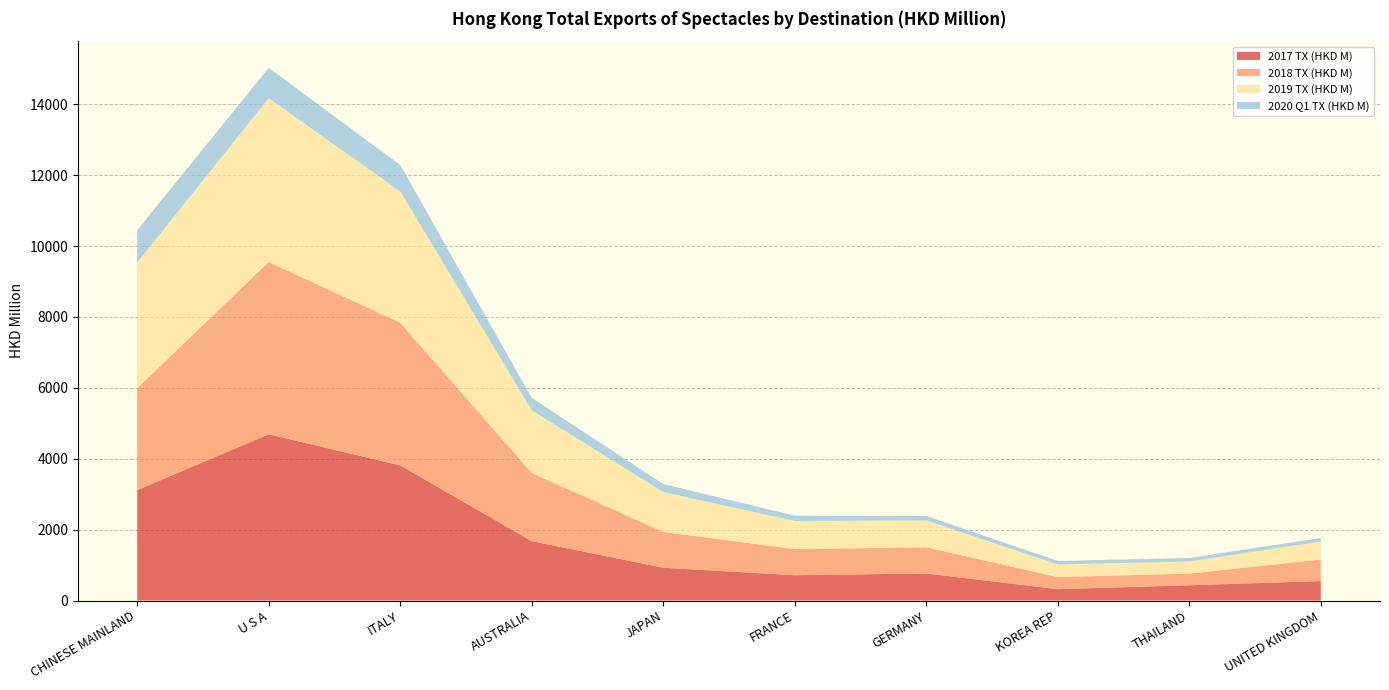

Reading left to right, transcribe all the data shown in this chart.

2017 TX (HKD M): CHINESE MAINLAND=3113.9	U S A=4690.1	ITALY=3812.8	AUSTRALIA=1674.7	JAPAN=924.5	FRANCE=714.0	GERMANY=762.8	KOREA REP=319.2	THAILAND=430.5	UNITED KINGDOM=547.9
2018 TX (HKD M): CHINESE MAINLAND=2875.8	U S A=4863.5	ITALY=4024.7	AUSTRALIA=1925.4	JAPAN=1013.5	FRANCE=736.0	GERMANY=740.0	KOREA REP=344.1	THAILAND=328.6	UNITED KINGDOM=609.3
2019 TX (HKD M): CHINESE MAINLAND=3545.6	U S A=4620.0	ITALY=3704.5	AUSTRALIA=1766.3	JAPAN=1122.3	FRANCE=793.3	GERMANY=758.9	KOREA REP=353.4	THAILAND=342.9	UNITED KINGDOM=509.4
2020 Q1 TX (HKD M): CHINESE MAINLAND=914.5	U S A=856.8	ITALY=748.2	AUSTRALIA=351.6	JAPAN=226.8	FRANCE=149.6	GERMANY=125.4	KOREA REP=99.4	THAILAND=98.7	UNITED KINGDOM=97.1